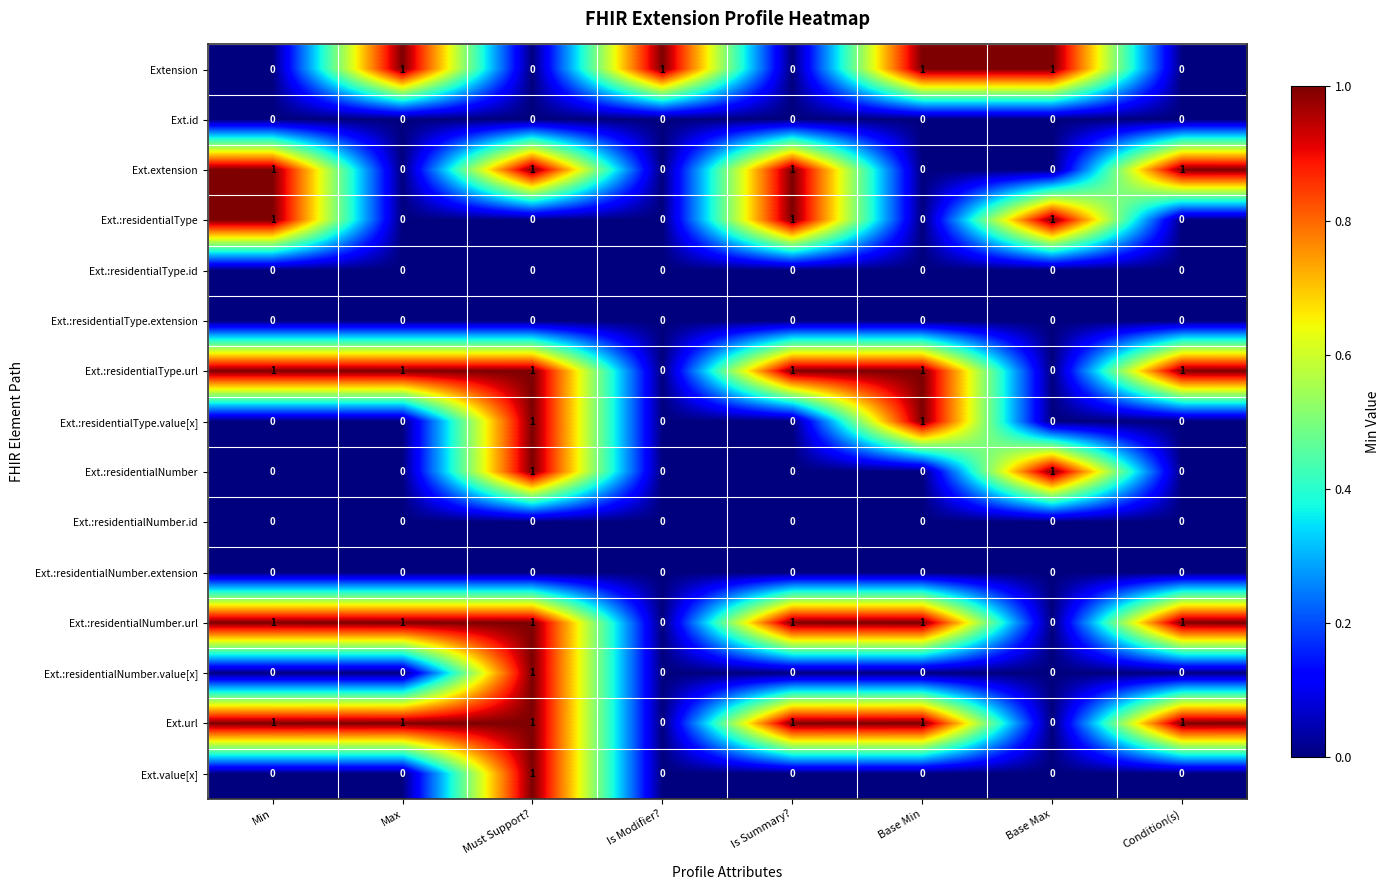

True or false: Ext.:residentialType.extension has a value of 0 at Must Support?.

True